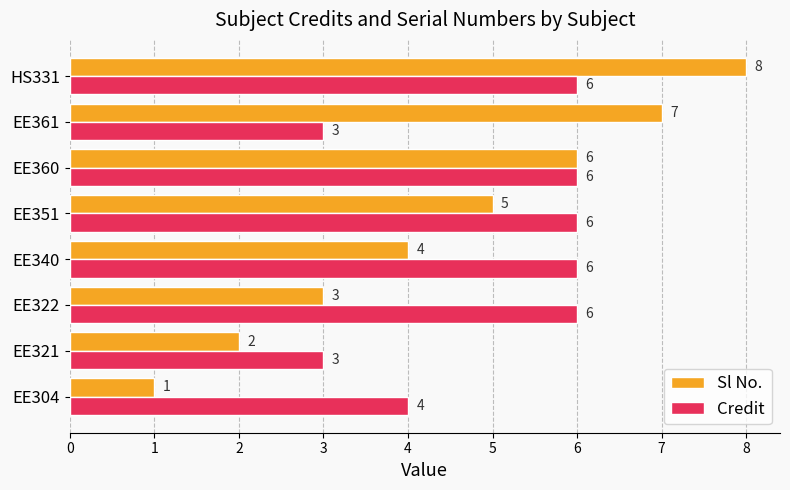

Where is Sl No. nearest to the value 4?

EE340